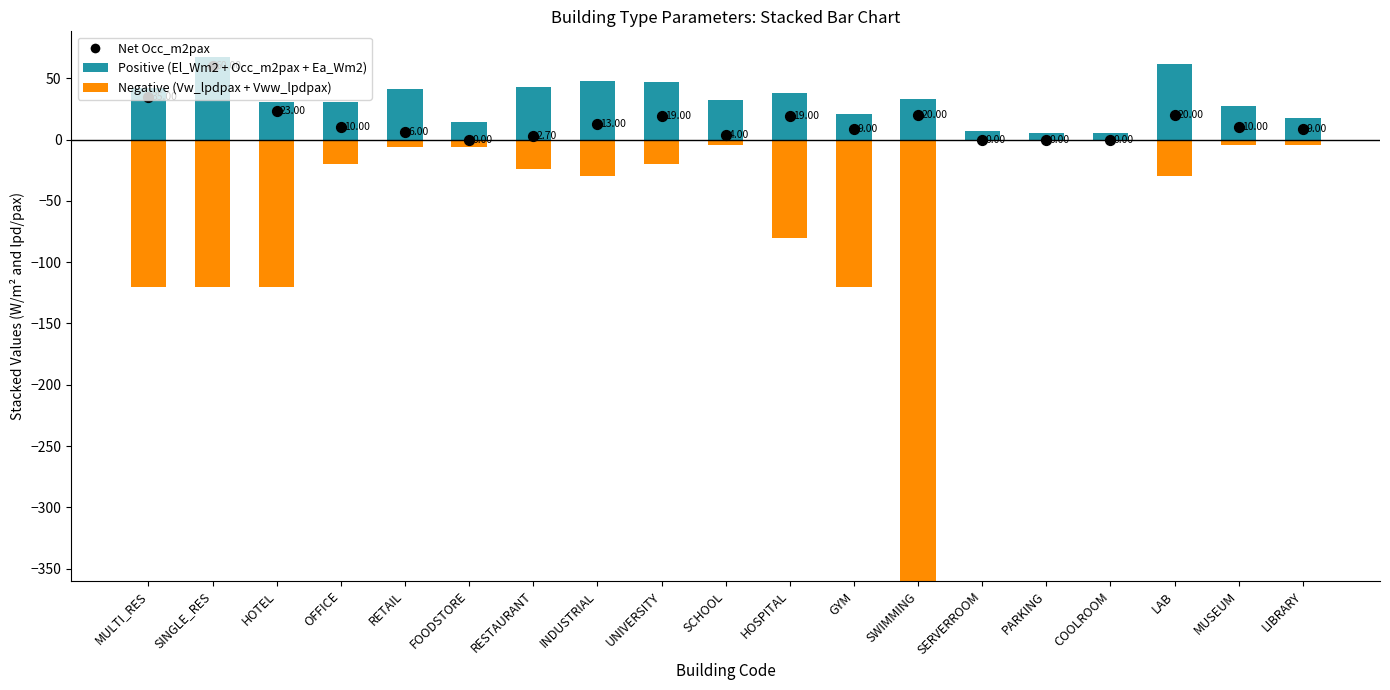

At how many categories does at least one series exceed -29?

19